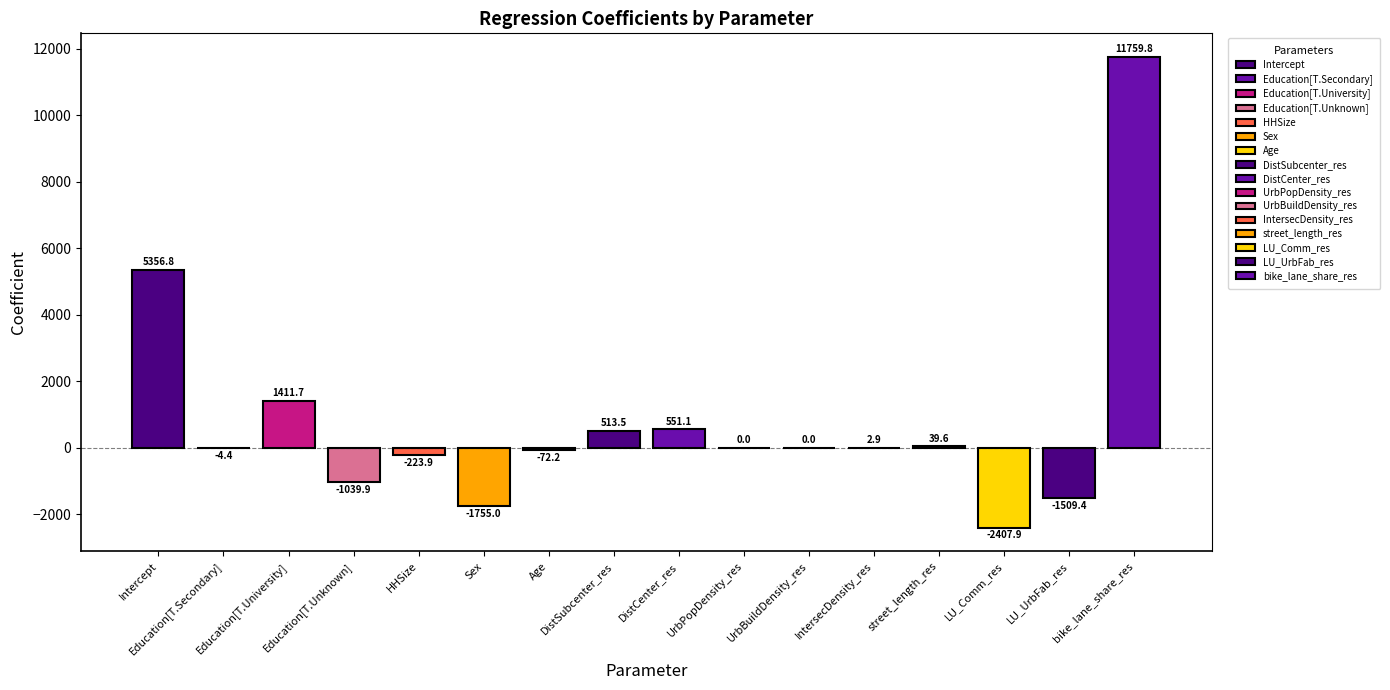

What is the greatest value displayed?

11759.8